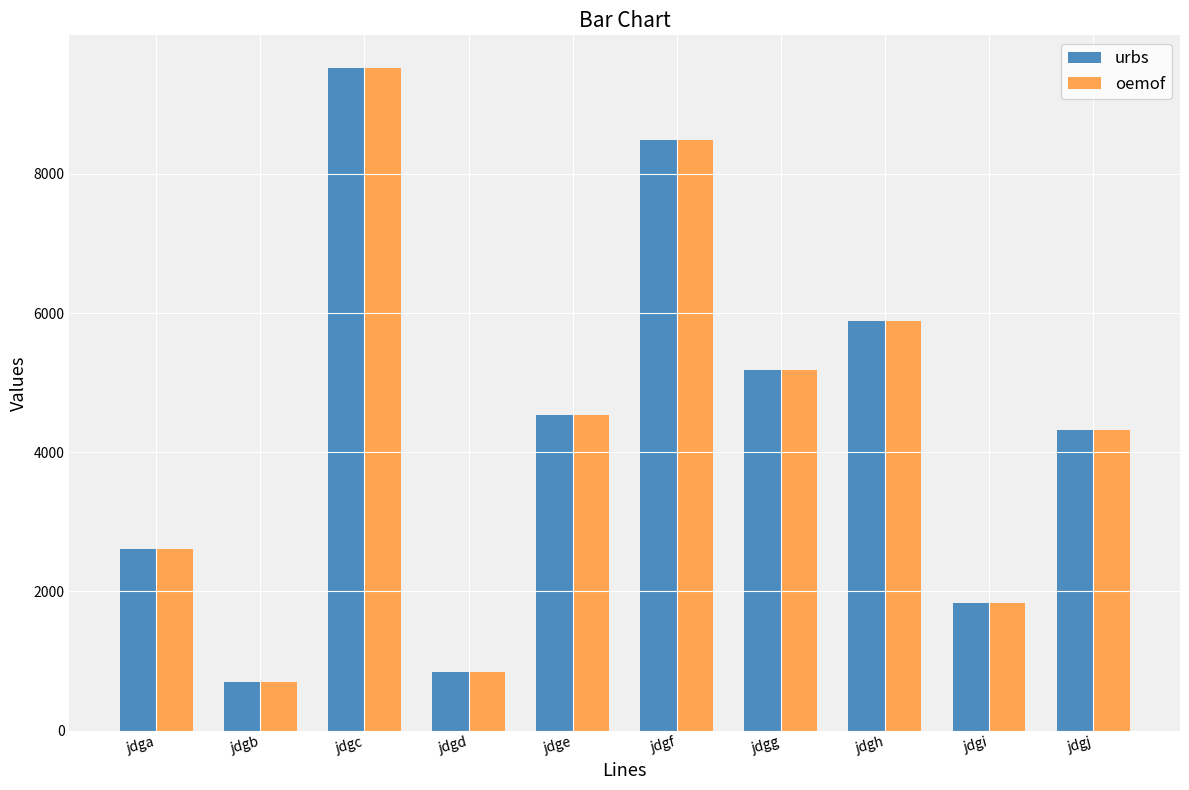

What is the total value across all series at jdgj?

8644